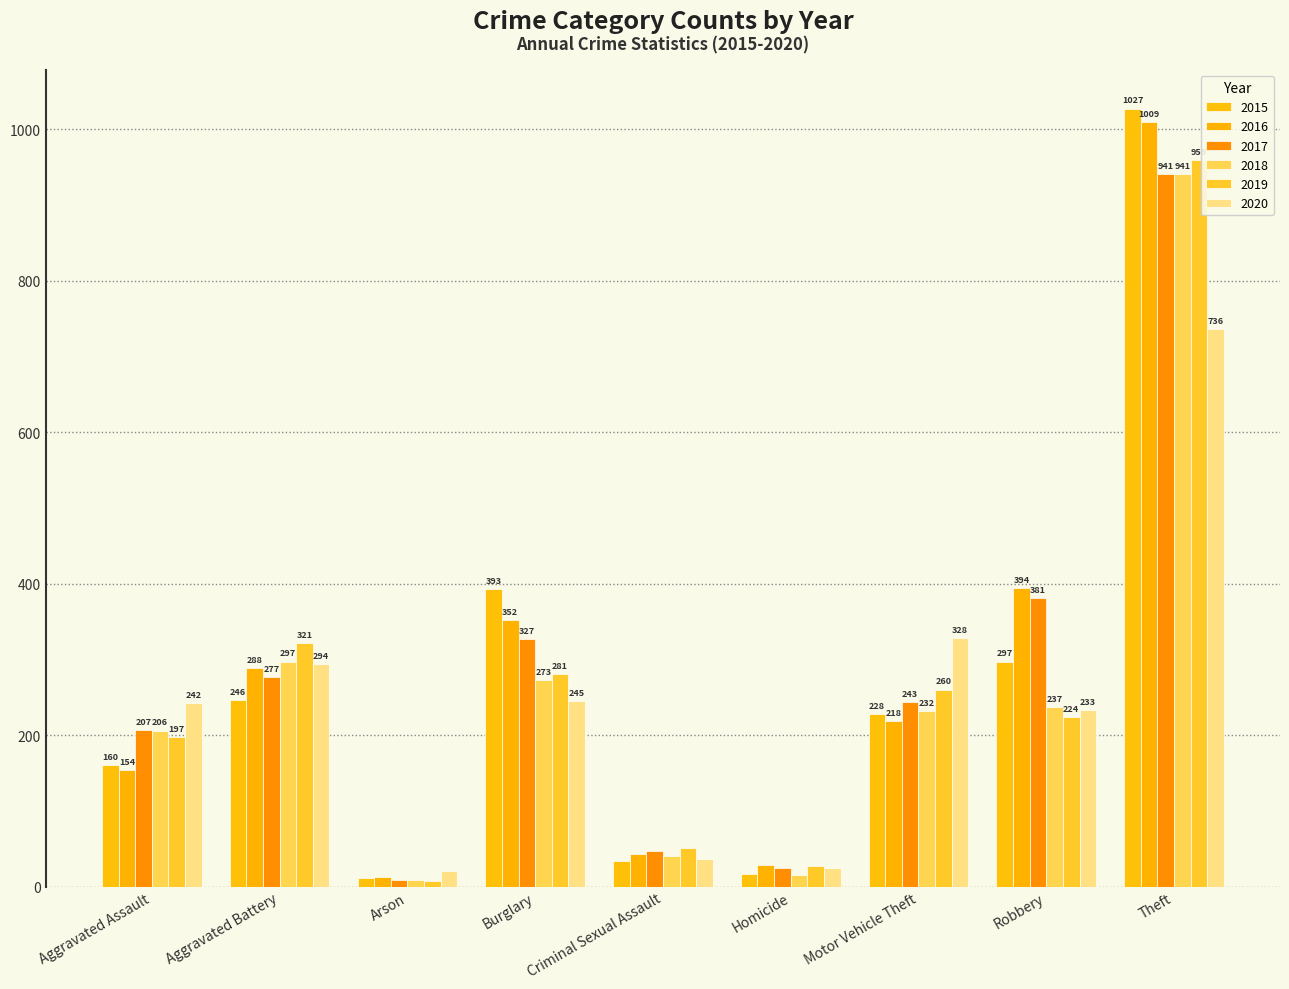

How many groups of bars are there?

9